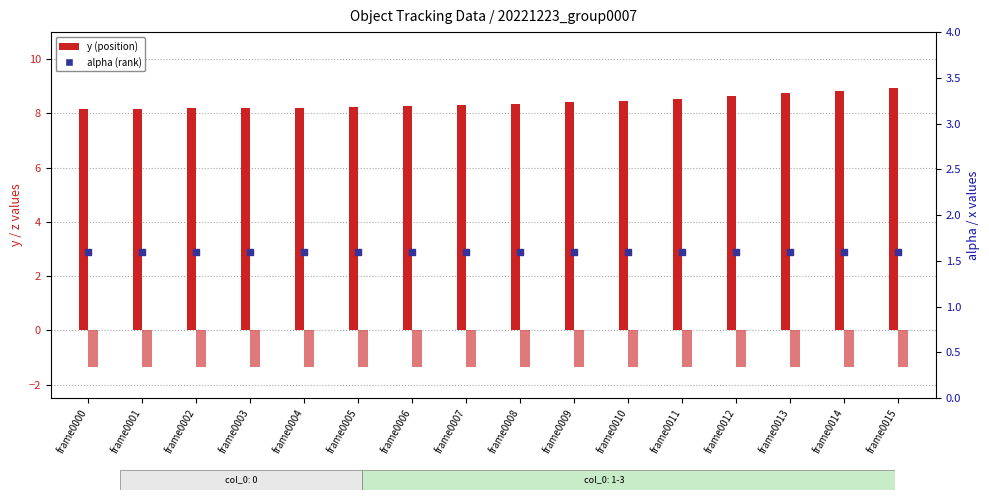

Which series reaches the minimum Y coordinate?

z